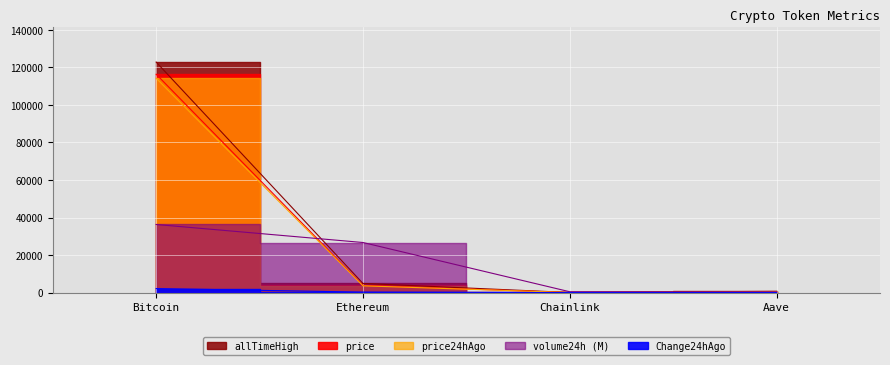

What is the value of the volume24h point at the 4th from the left?

338.6